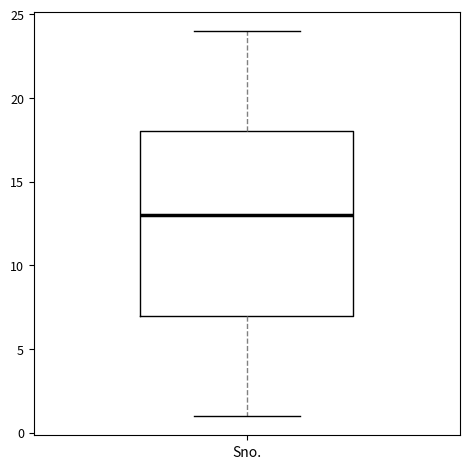

Read this box plot against the y-axis: the position of the median line, the range covered by the box, and the ends of both whiskers. The values are not printed on the chart, so give them approximately, as read against the axis.

median 13, box 7 to 18, whiskers 1 to 24